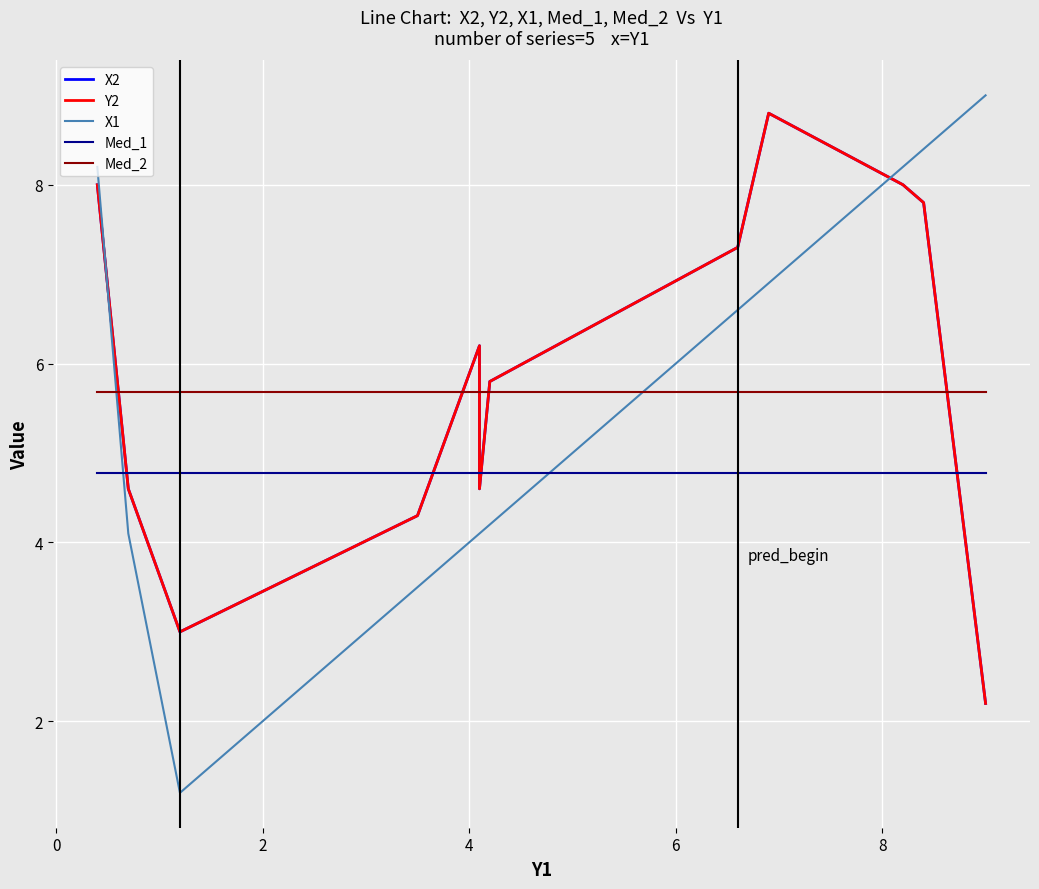

Reading right to left, extract all data points from this chart.

X2: 2.2	7.8	8.0	8.8	7.3	5.8	4.6	6.2	4.3	3.0	4.6	8.0
Y2: 2.2	7.8	8.0	8.8	7.3	5.8	4.6	6.2	4.3	3.0	4.6	8.0
X1: 9.0	8.4	8.2	6.9	6.6	4.2	4.1	4.1	3.5	1.2	4.1	8.2
Med_1: 4.8	4.8	4.8	4.8	4.8	4.8	4.8	4.8	4.8	4.8	4.8	4.8
Med_2: 5.7	5.7	5.7	5.7	5.7	5.7	5.7	5.7	5.7	5.7	5.7	5.7